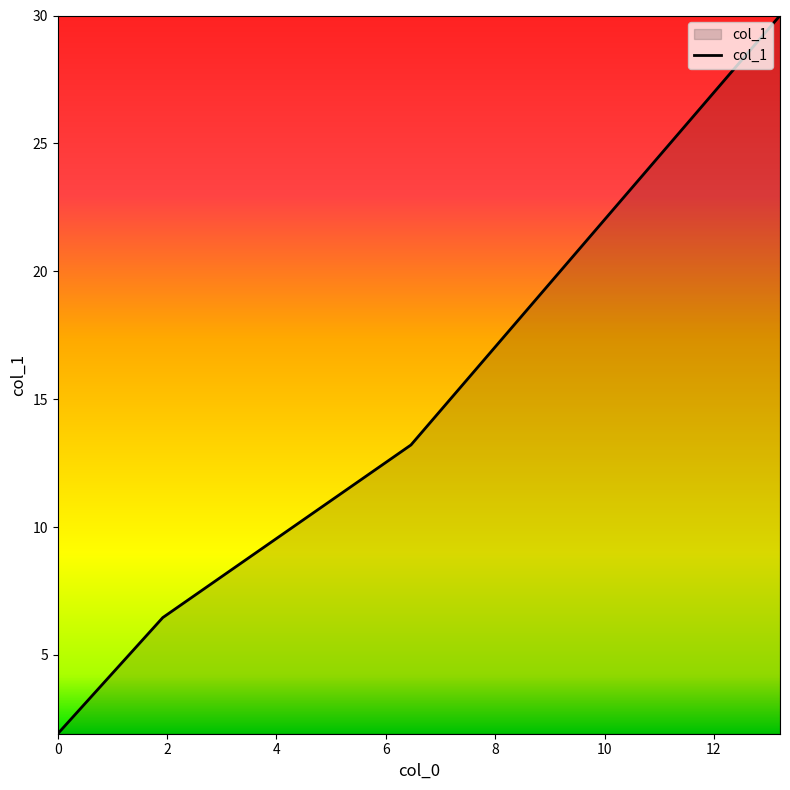

What is the minimum value shown in the chart?

1.9